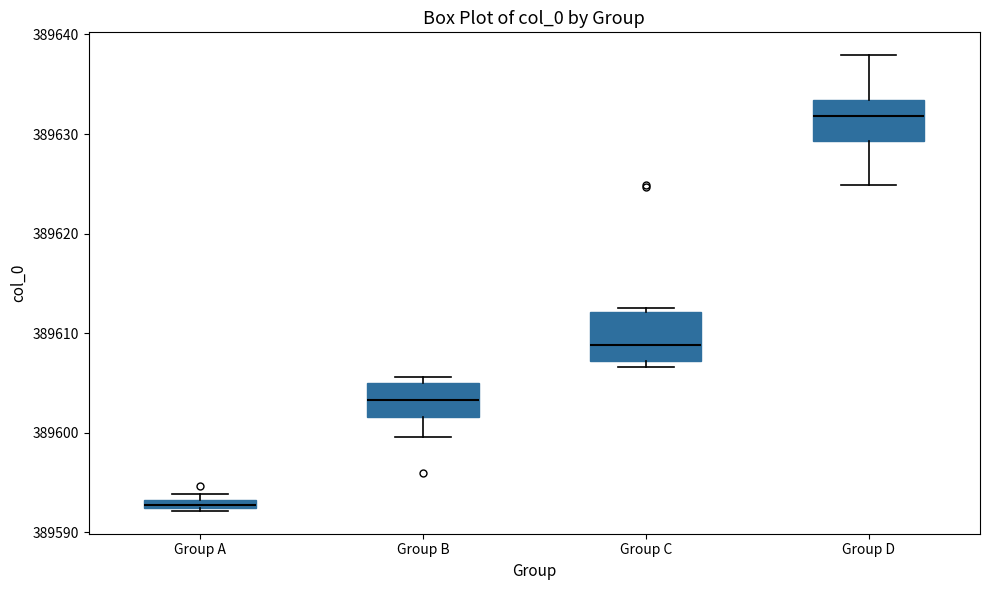

Which box's median line is the lowest?

Group A